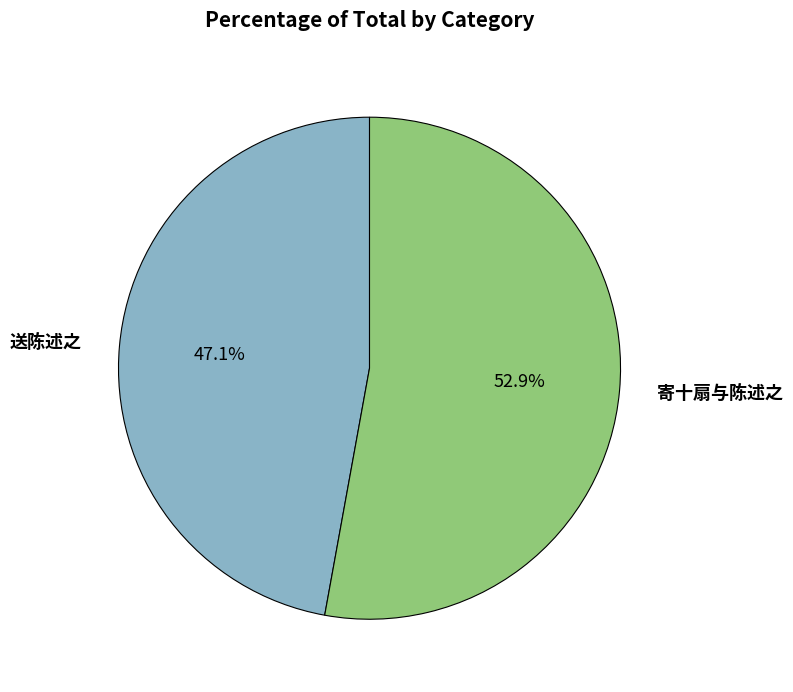

To the nearest percent, what is the difference between the largest and smallest slice percentages?

6%